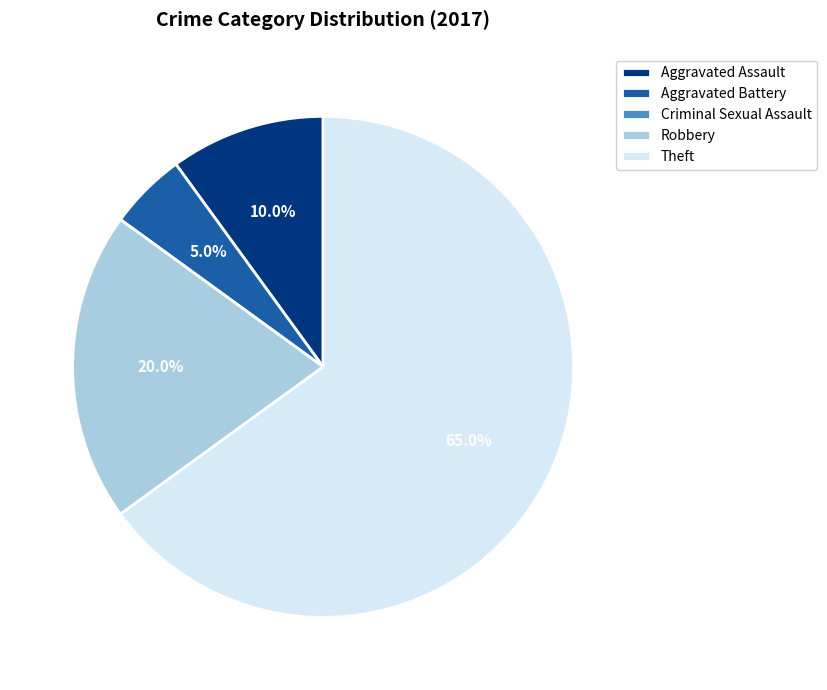

True or false: Robbery accounts for 31% of the total.

False